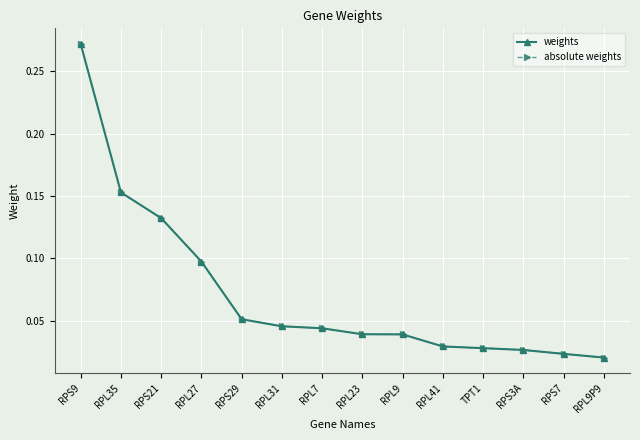

What is the difference between the maximum and minimum values in the absolute weights series?

0.3